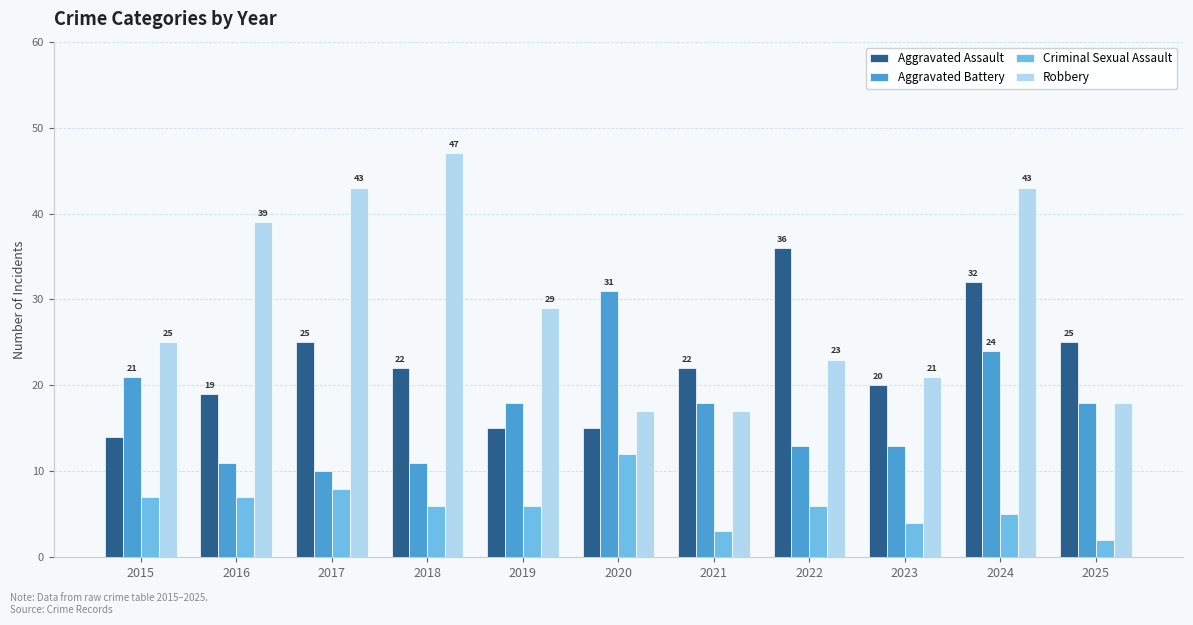

Reading left to right, transcribe all the data shown in this chart.

Aggravated Assault: 14	19	25	22	15	15	22	36	20	32	25
Aggravated Battery: 21	11	10	11	18	31	18	13	13	24	18
Criminal Sexual Assault: 7	7	8	6	6	12	3	6	4	5	2
Robbery: 25	39	43	47	29	17	17	23	21	43	18